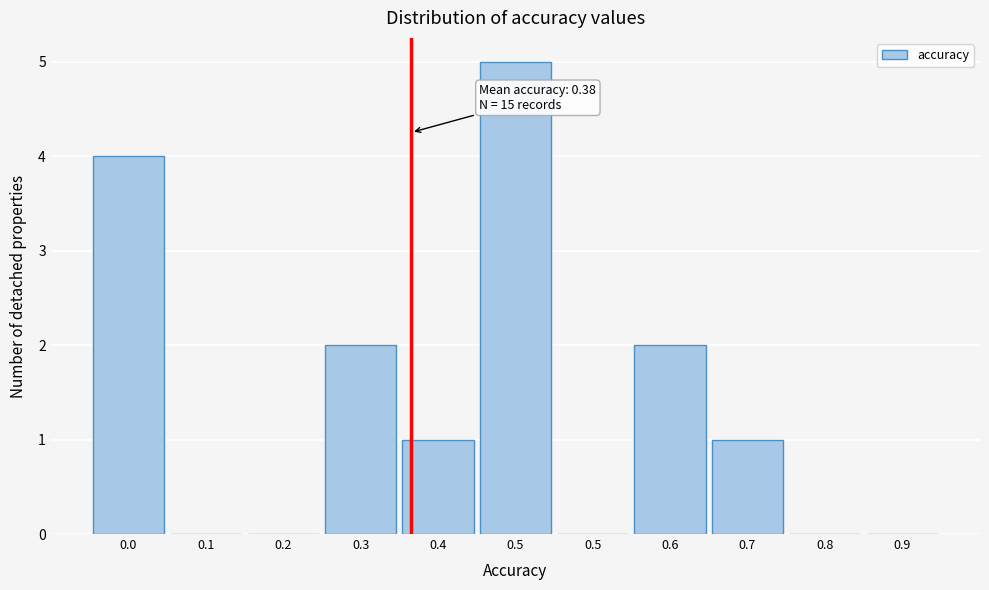

Are the bars horizontal?

No